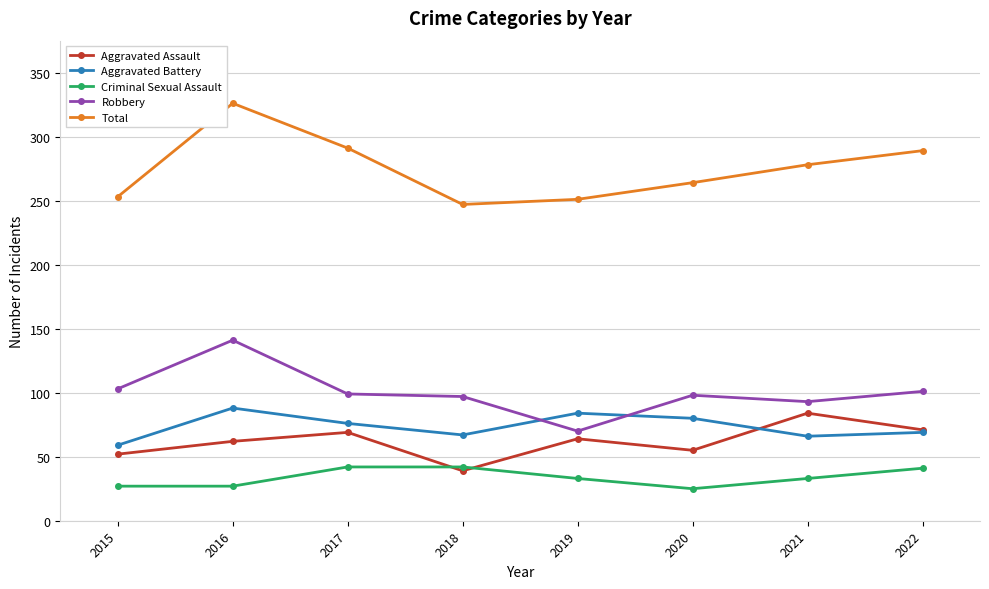

At how many categories does at least one series exceed 166?

8